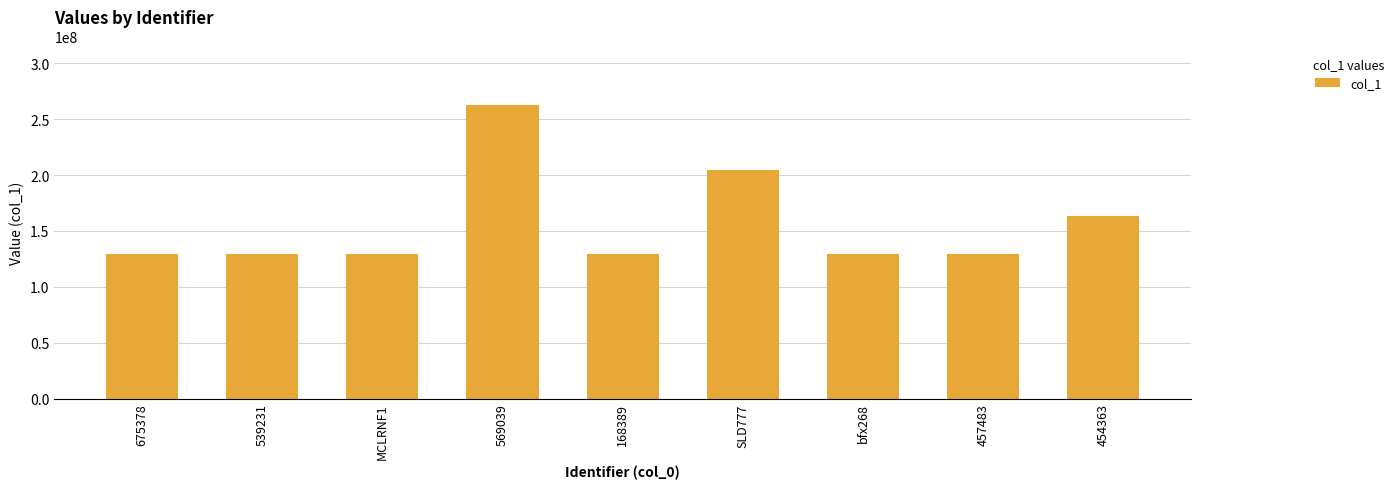

What value does the data have at 569039, to the nearest 10?

262624300